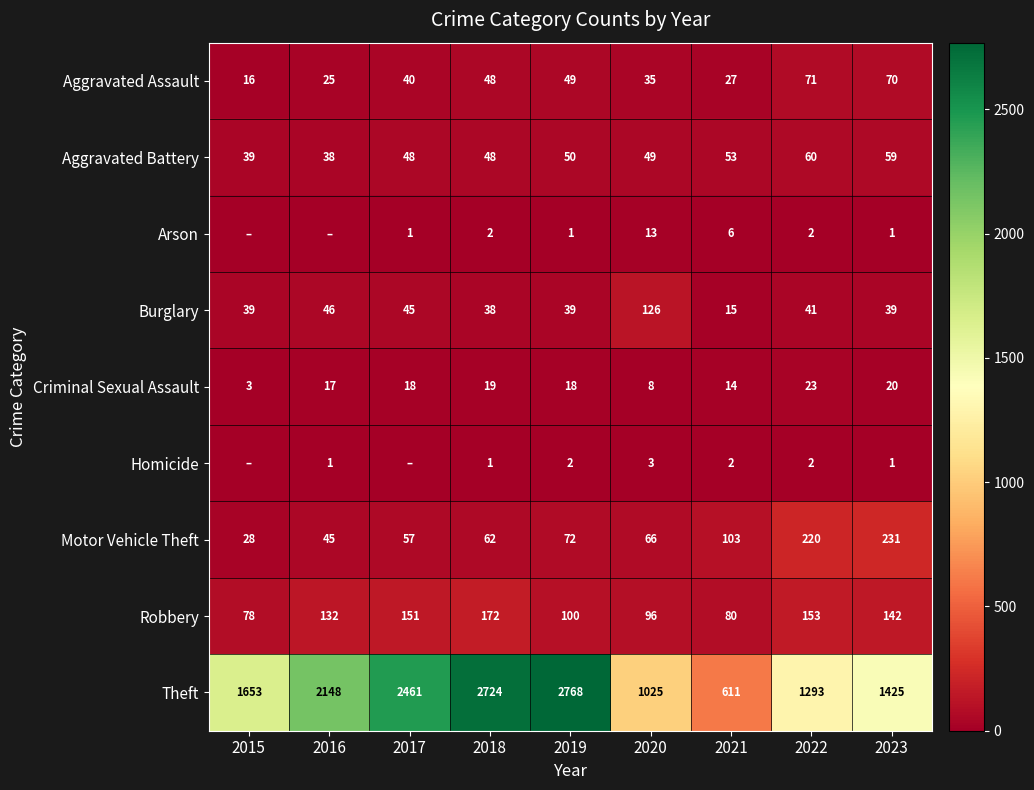

What is the spread (max minus min) of values at 2019?

2767